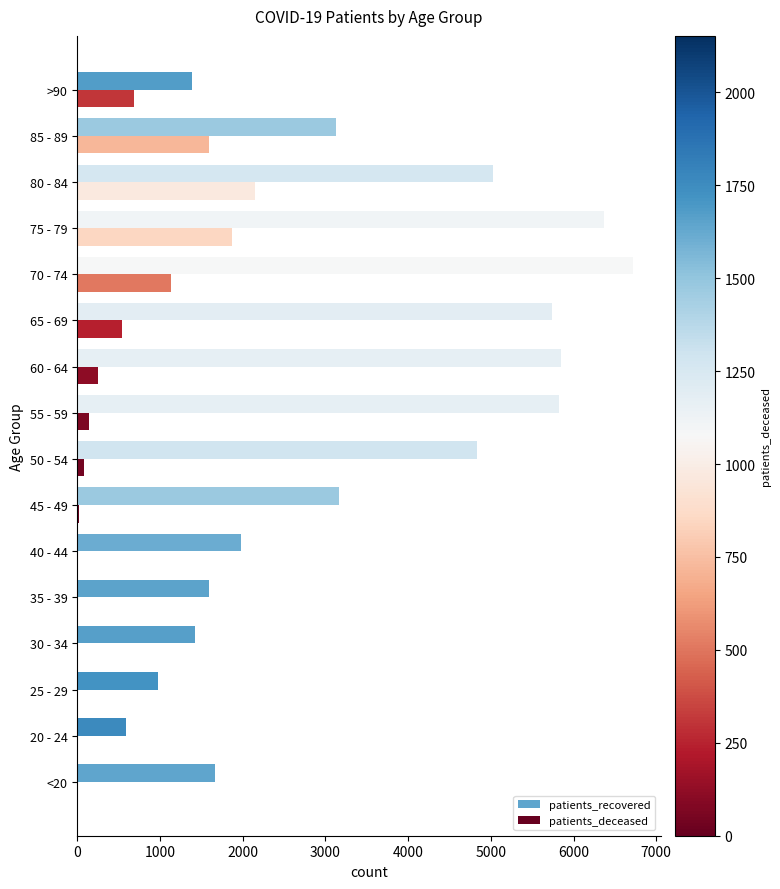

Between 50 - 54 and 55 - 59, which series saw the biggest shift?

patients_recovered